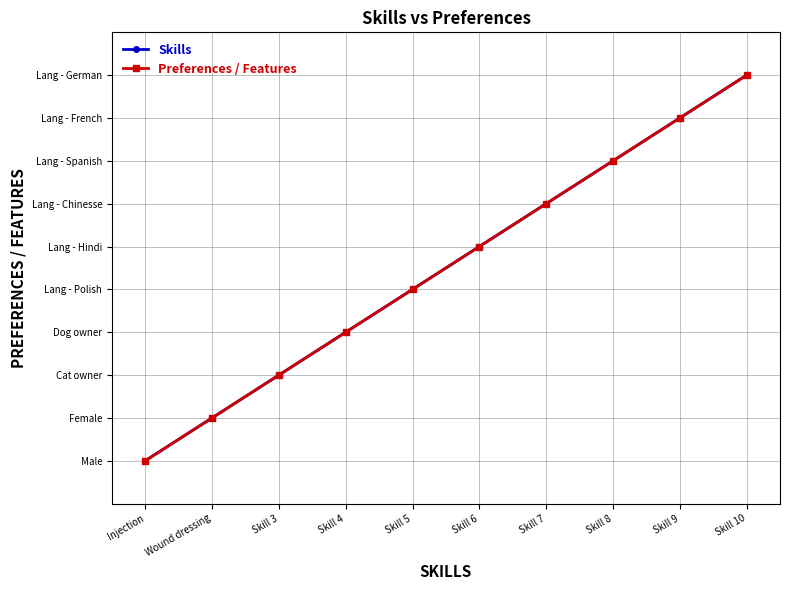

At which category is the sum across all series the highest?

Skill 10